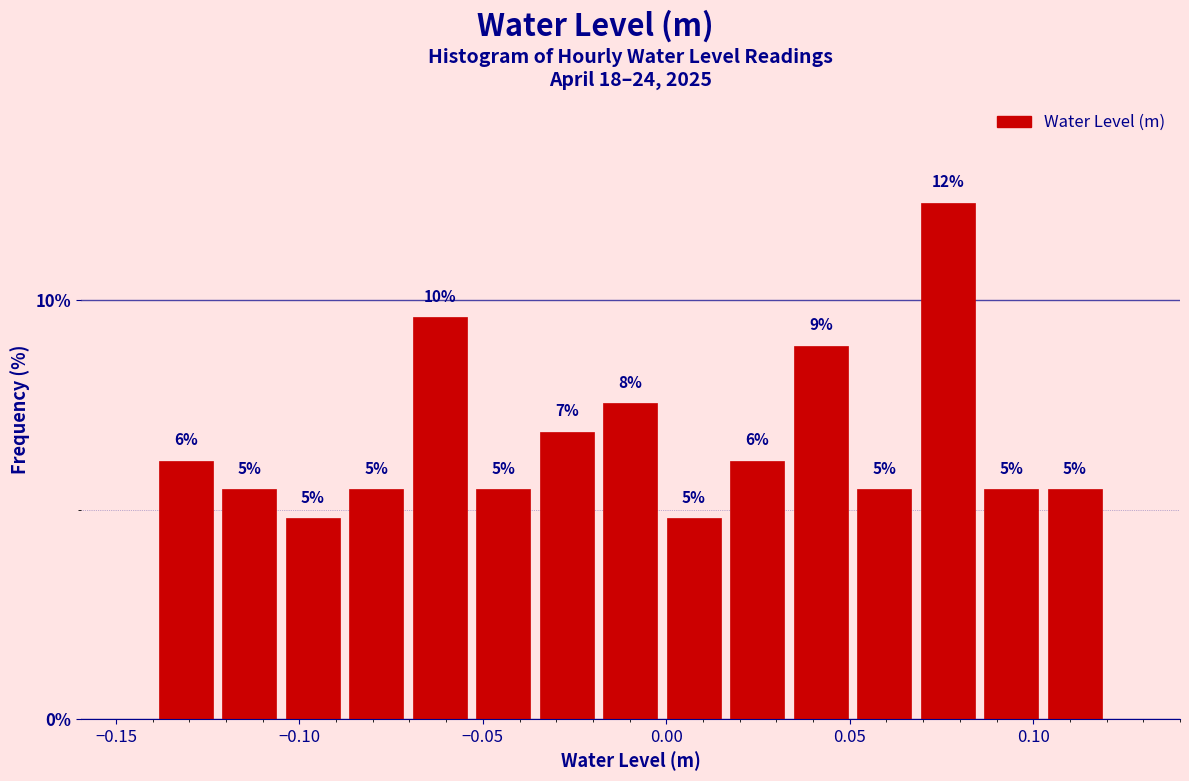

Read against the x-axis, roughly where is the centre of the tallest bar?

0.075